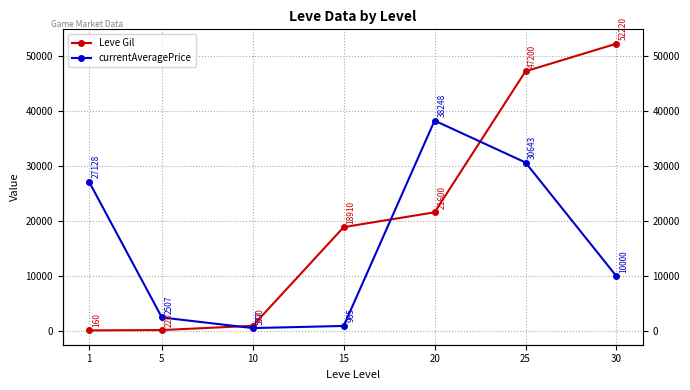

Between 10 and 15, which series saw the biggest shift?

Leve Gil